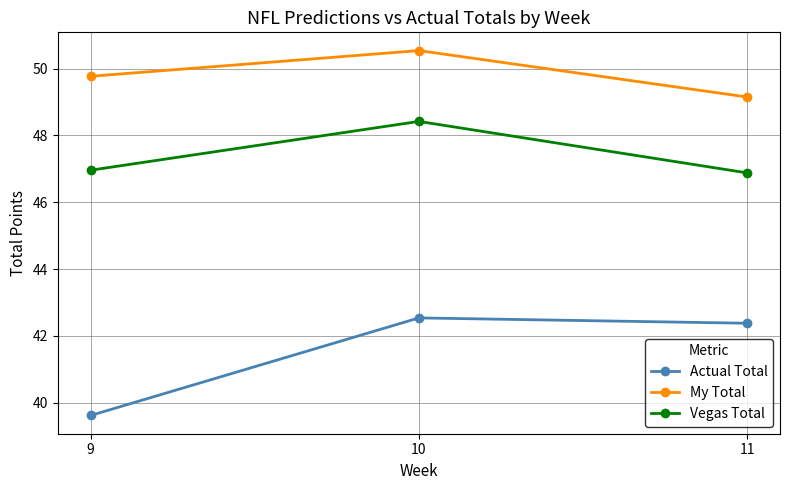

What is the value of the Actual Total point at the 1st from the left?

39.6